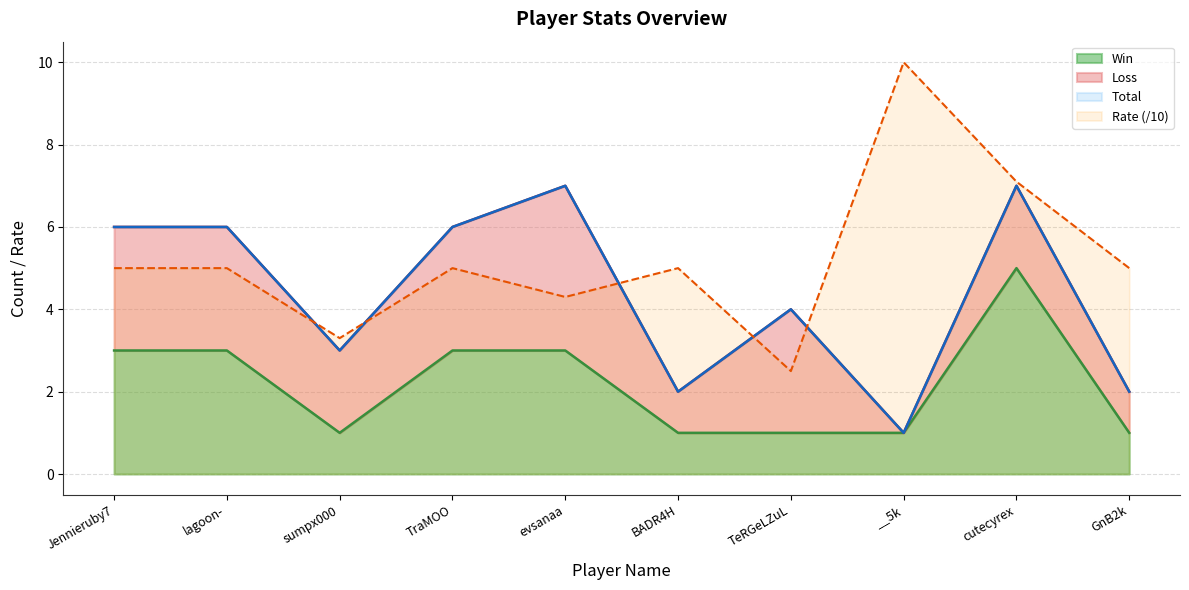

True or false: Total and Win cross at least once.

False